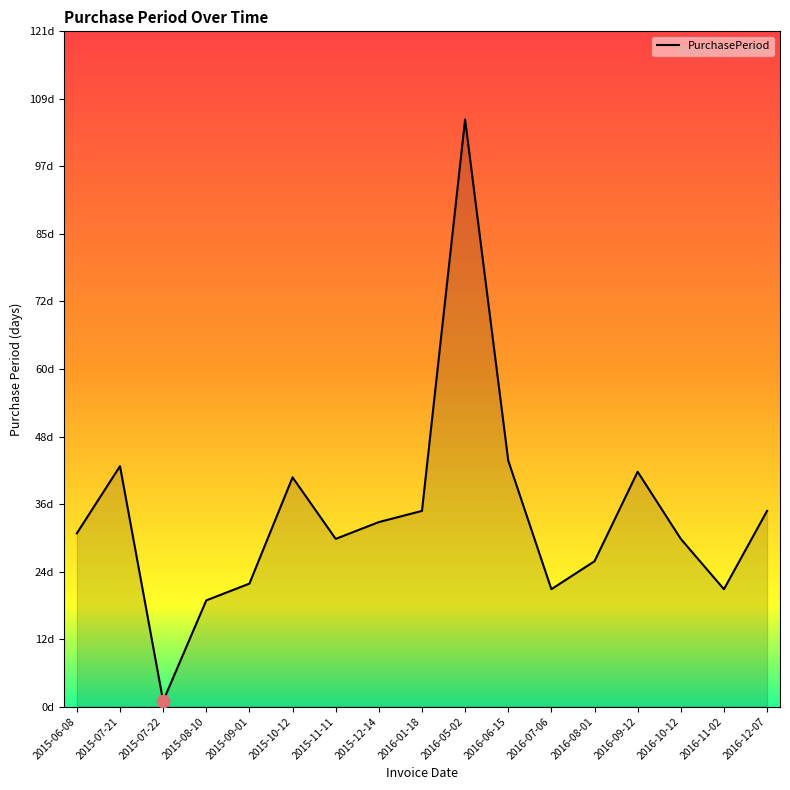

Approximately how many times larger is the value at 2015-07-22 compared to 2015-08-10?

0.1